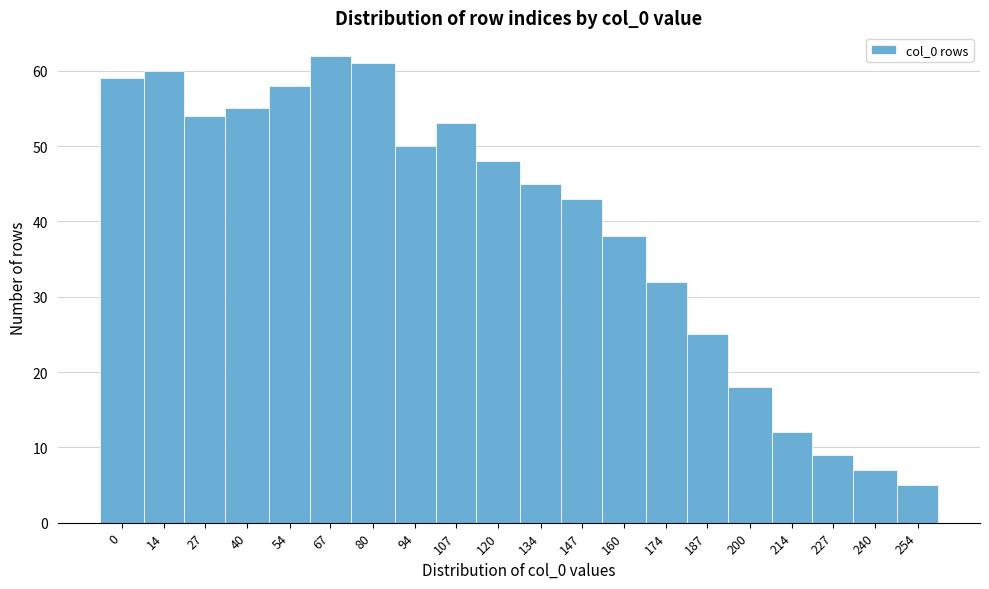

Reading right to left, extract all data points from this chart.

5	7	9	12	18	25	32	38	43	45	48	53	50	61	62	58	55	54	60	59